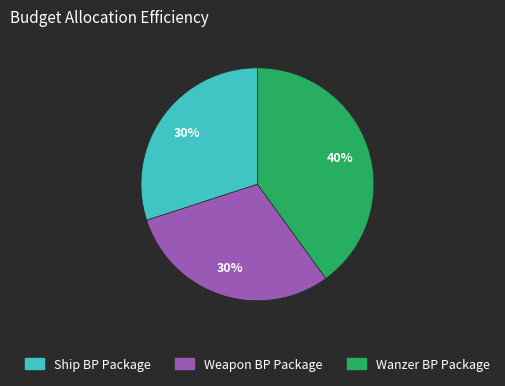

Count the number of slices in the pie.

3